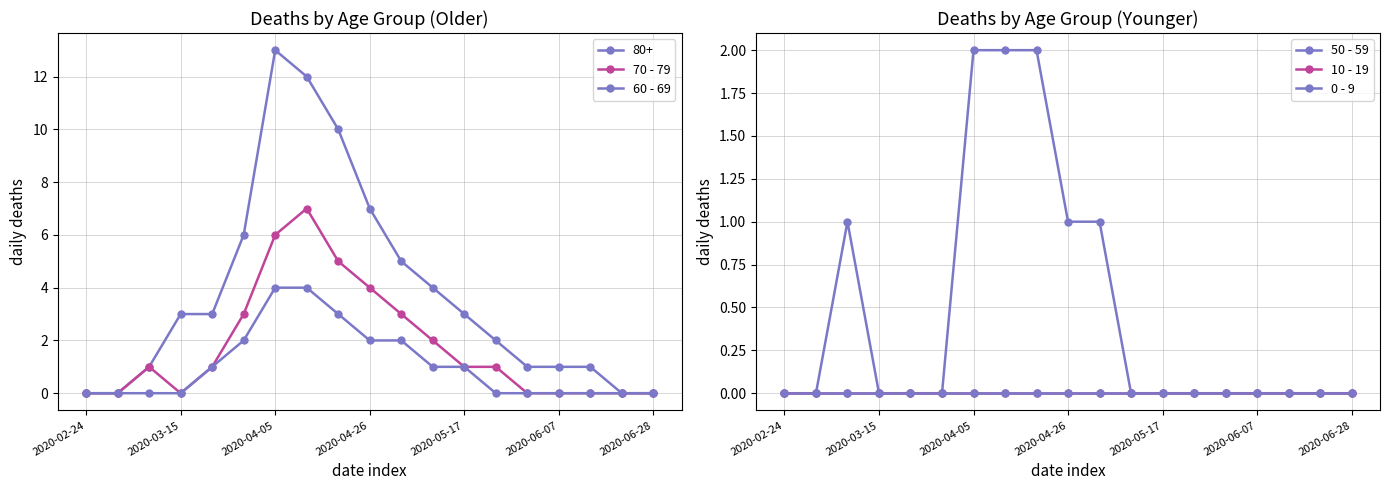

What is the sum of all 50 - 59 values?

9